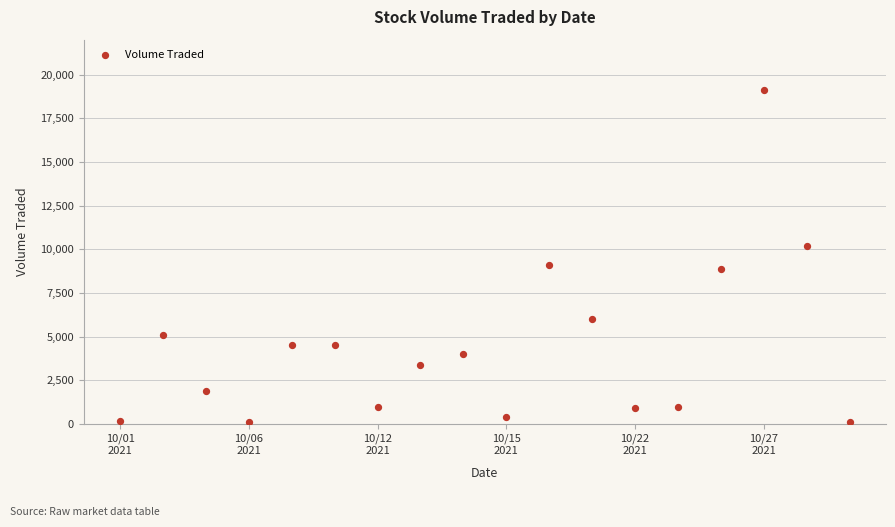

What is the range of Y values (max minus min)?

19000